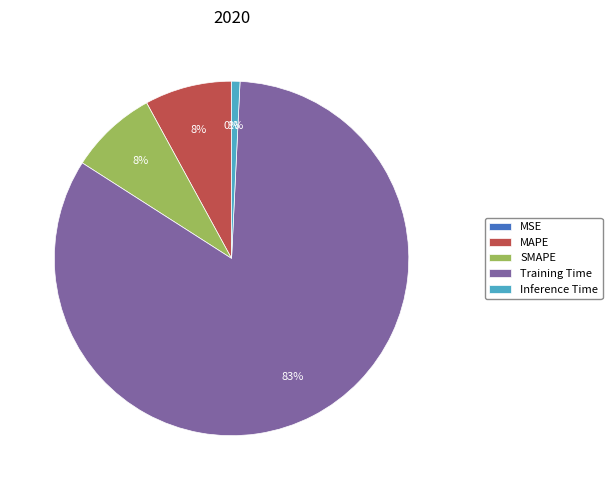

Is it true that Inference Time is 1% of the pie?

True